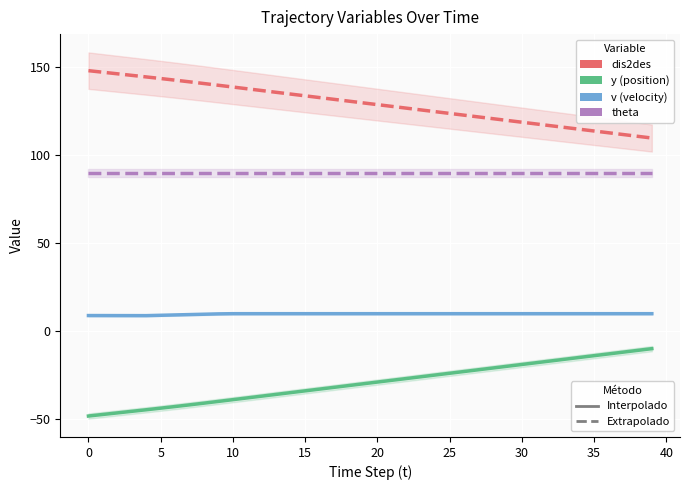

Reading left to right, list all the values displayed in this chart.

dis2des: 148.2	147.3	146.4	145.5	144.6	143.7	142.8	141.8	140.9	139.9	138.9	137.9	136.9	135.9	134.9	133.9	132.9	131.9	130.9	129.9	128.9	127.9	126.9	125.9	124.9	123.9	122.9	121.9	120.9	119.9	118.9	117.9	116.9	115.9	114.9	113.9	112.9	111.9	110.9	109.9
y (position): -48.2	-47.3	-46.4	-45.5	-44.6	-43.7	-42.8	-41.9	-40.9	-39.9	-38.9	-37.9	-36.9	-35.9	-34.9	-33.9	-32.9	-31.9	-30.9	-29.9	-28.9	-27.9	-26.9	-25.9	-24.9	-23.9	-22.9	-21.9	-20.9	-19.9	-18.9	-17.9	-16.9	-15.9	-14.9	-13.9	-12.9	-11.9	-10.9	-9.9
v (velocity): 8.9	8.9	8.9	8.9	8.9	9.1	9.3	9.5	9.7	9.9	10.0	10.0	10.0	10.0	10.0	10.0	10.0	10.0	10.0	10.0	10.0	10.0	10.0	10.0	10.0	10.0	10.0	10.0	10.0	10.0	10.0	10.0	10.0	10.0	10.0	10.0	10.0	10.0	10.0	10.0
theta (angle): 90.0	90.0	90.0	90.0	90.0	90.0	90.0	90.0	90.0	90.0	90.0	90.0	90.0	90.0	90.0	90.0	90.0	90.0	90.0	90.0	90.0	90.0	90.0	90.0	90.0	90.0	90.0	90.0	90.0	90.0	90.0	90.0	90.0	90.0	90.0	90.0	90.0	90.0	90.0	90.0